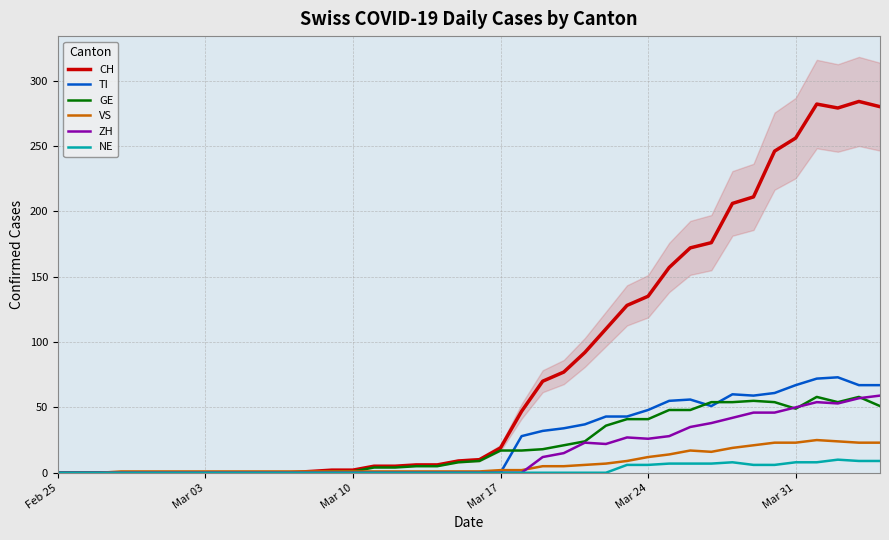

How many interior local peaks does the NE series have?

2